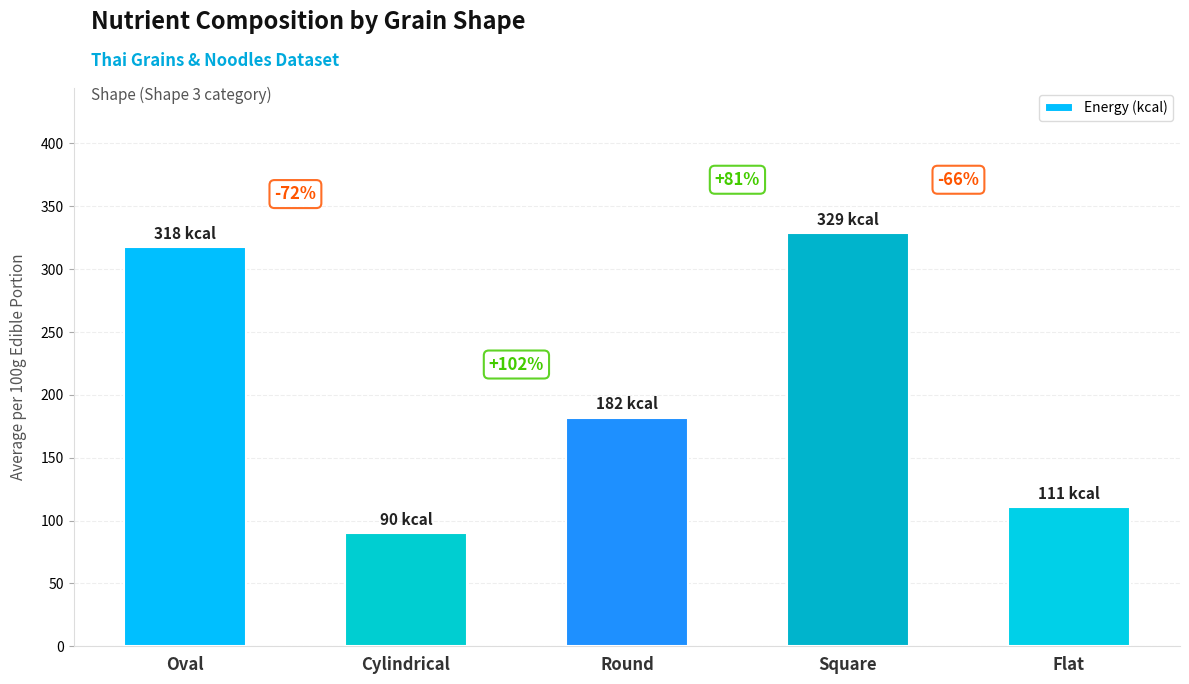

How many bars are there in total?

5